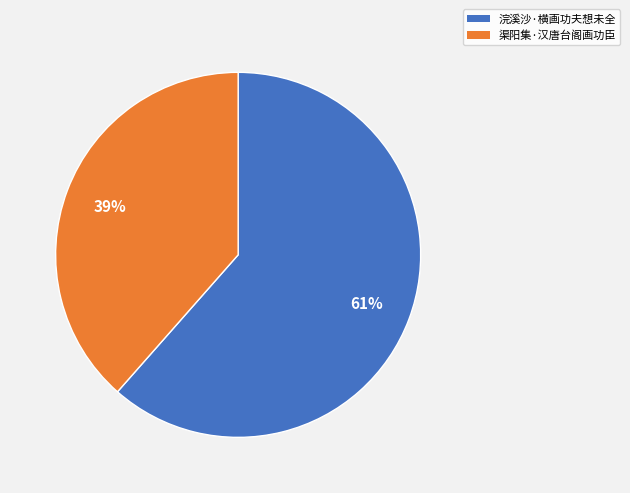

The 渠阳集·汉唐台阁画功臣 slice represents 48% of the pie. True or false?

False